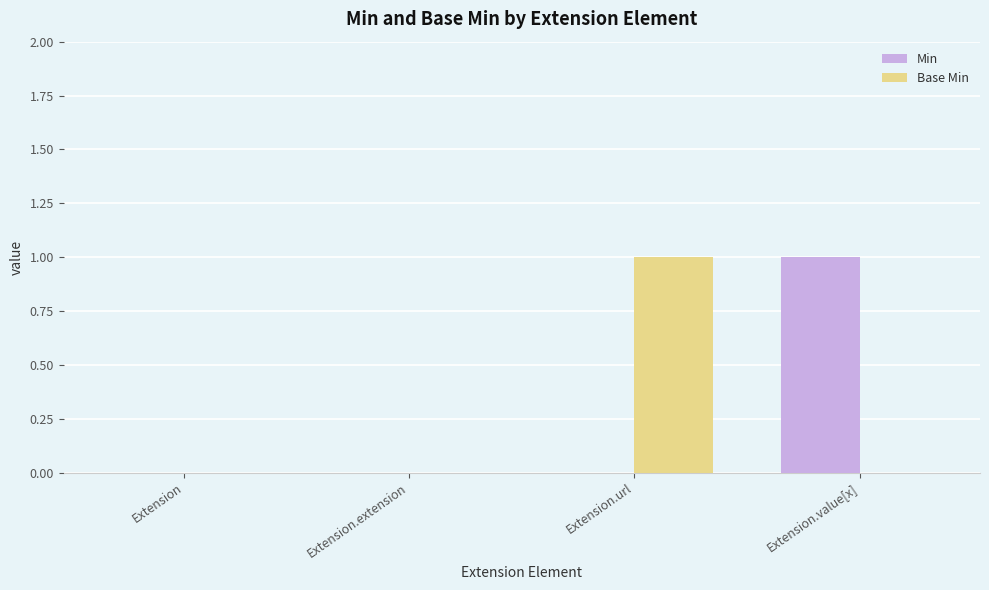

Is the value of Min at Extension greater than the value of Base Min at Extension.url?

No